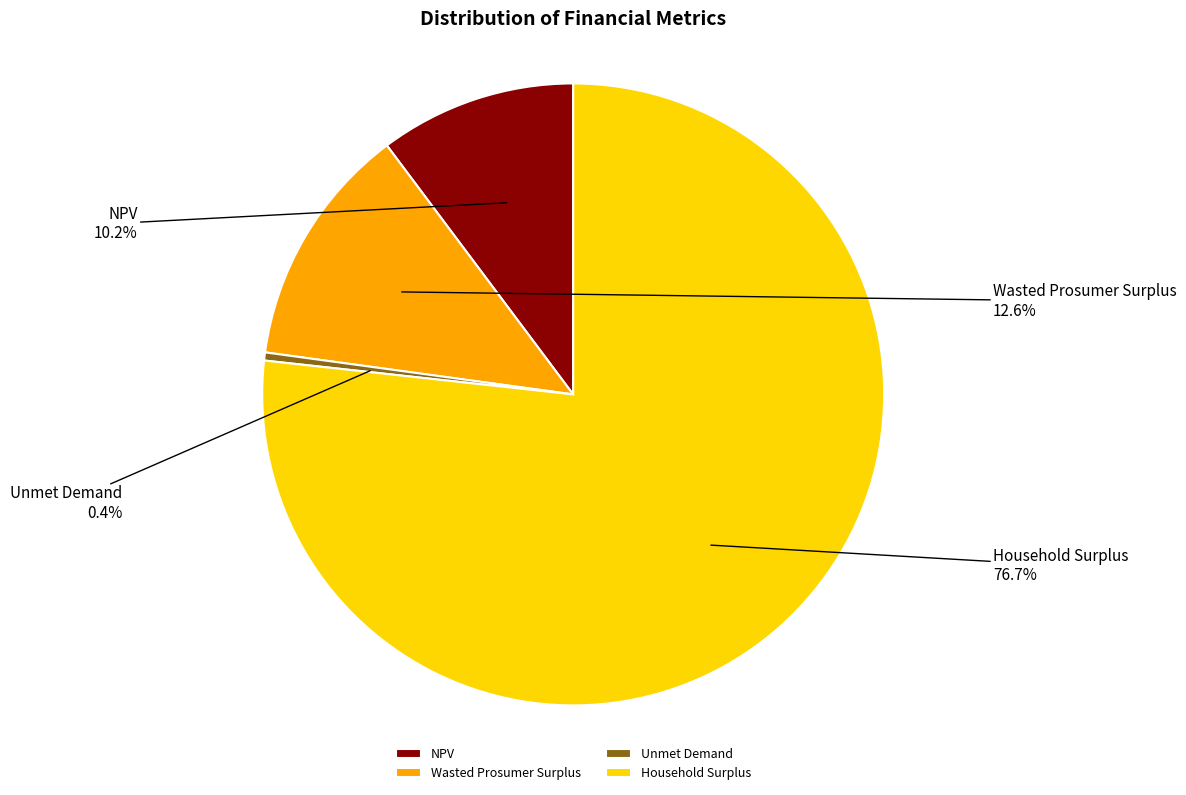

Rank the categories by value from highest to lowest.

Household Surplus, Wasted Prosumer Surplus, NPV, Unmet Demand